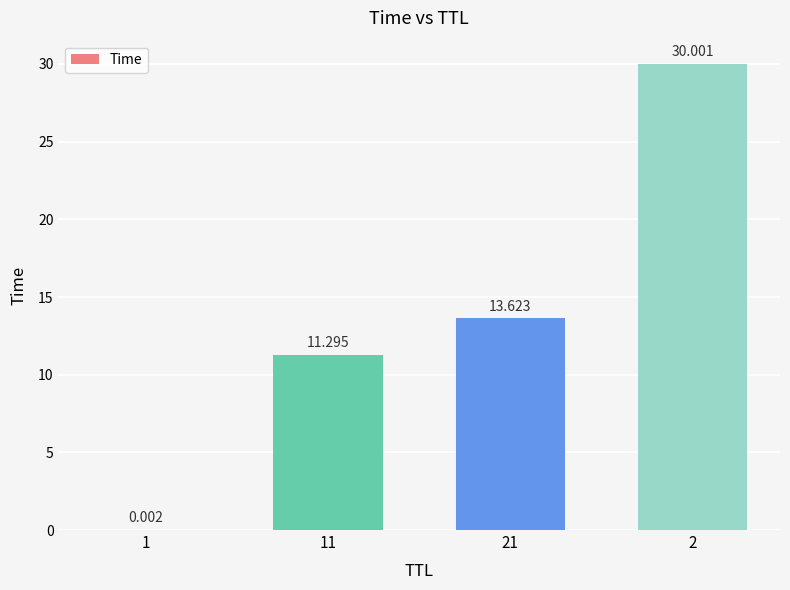

At which category does the chart reach its minimum across all series?

1